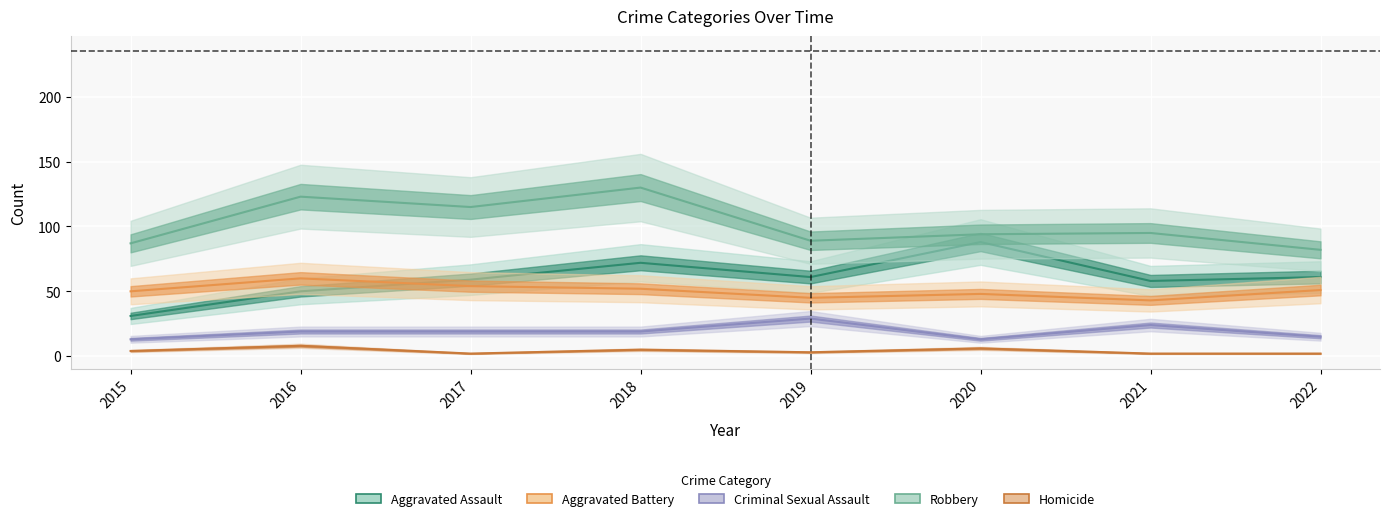

Which category has the lowest value in the Aggravated Assault series?

2015